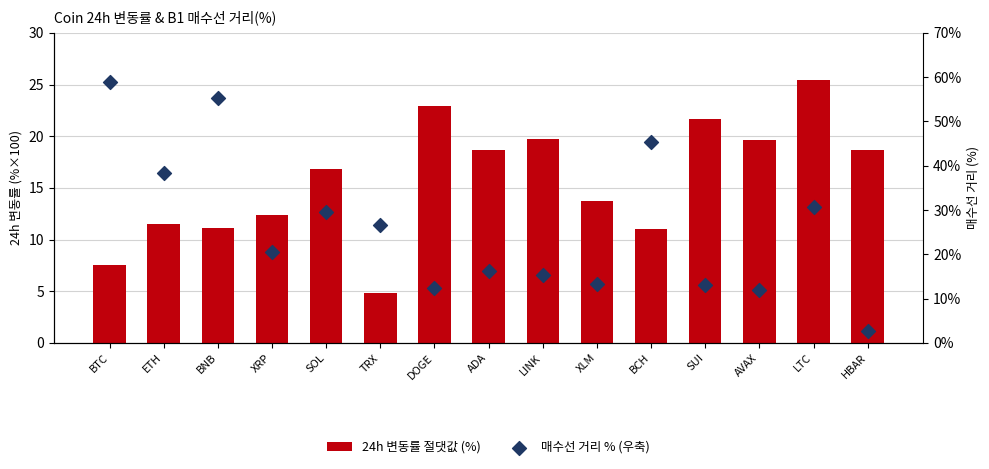

At how many categories does at least one series exceed 6?

14